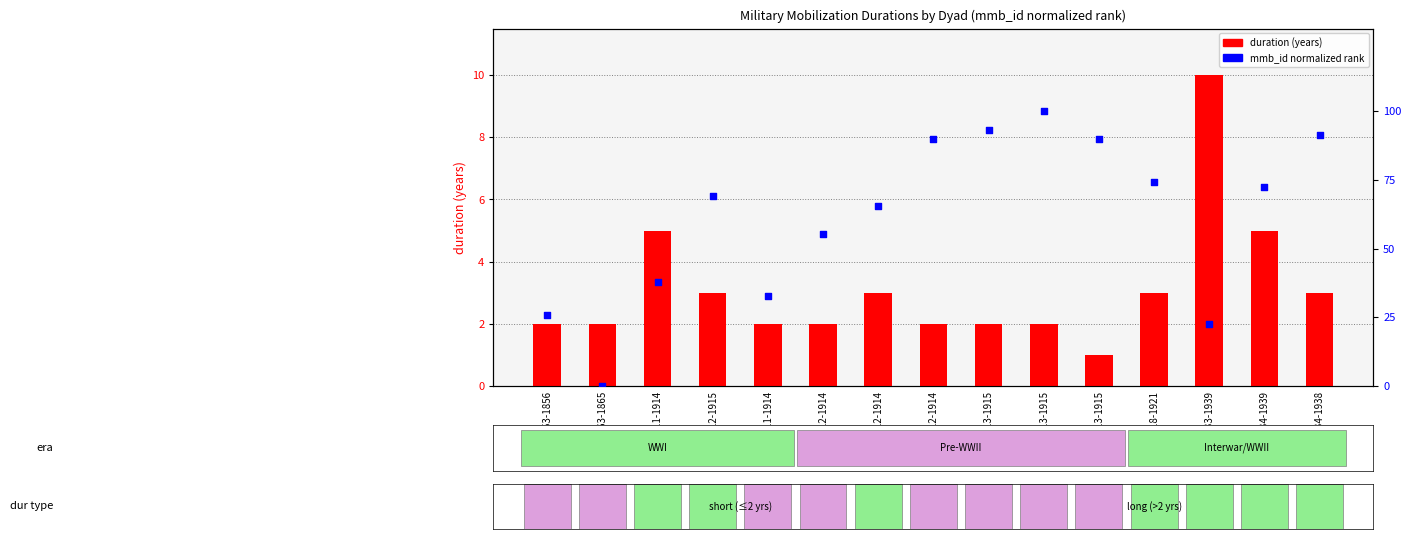

Which series has the largest total across all categories?

mmb_id rank (normalized)